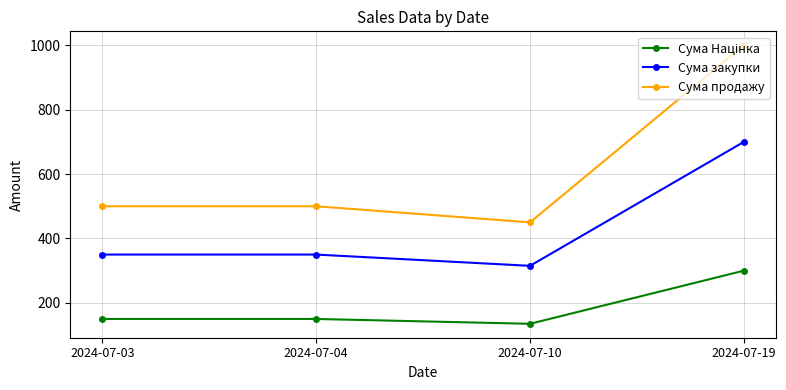

In Сума продажу, how many points are lower than both neighbors (excluding endpoints)?

1